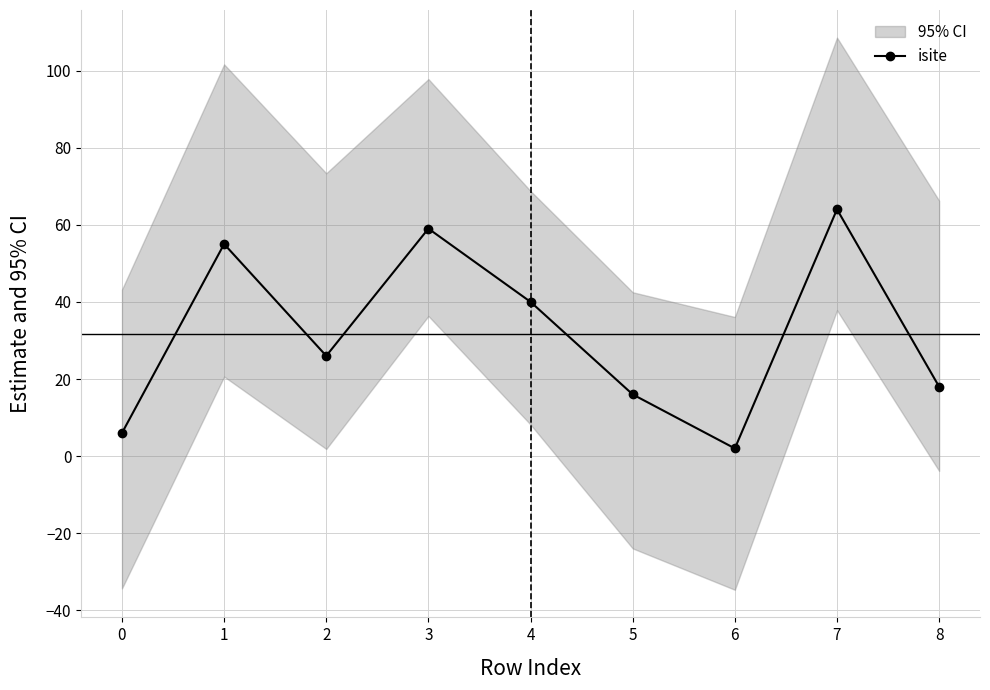

Reading left to right, list all the values displayed in this chart.

0=6	1=55	2=26	3=59	4=40	5=16	6=2	7=64	8=18